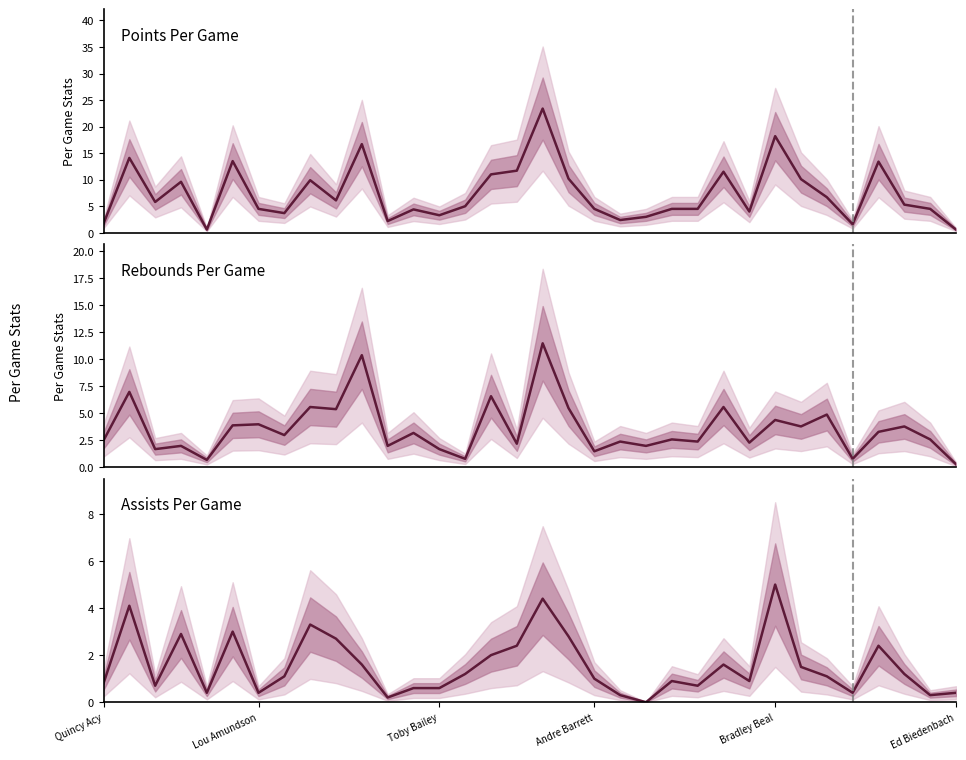

How many data points in Assists Per Game are above 1?

18